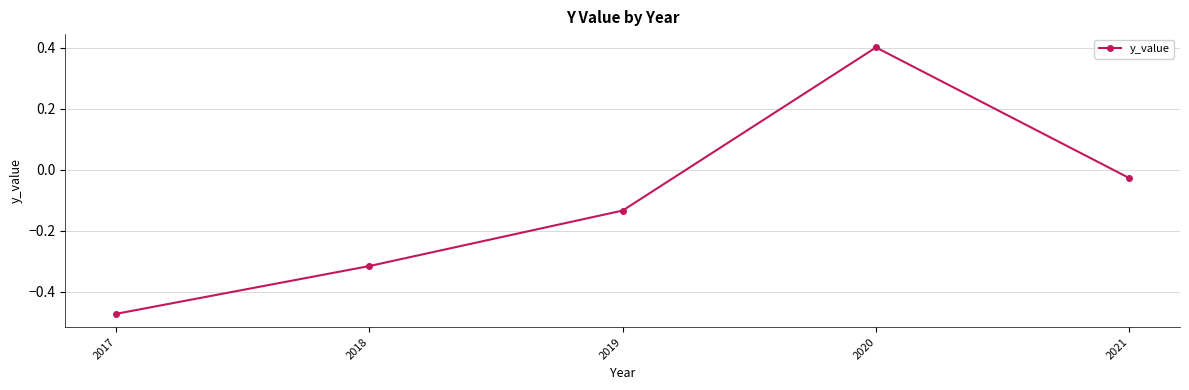

Which category has the highest value across all series?

2020